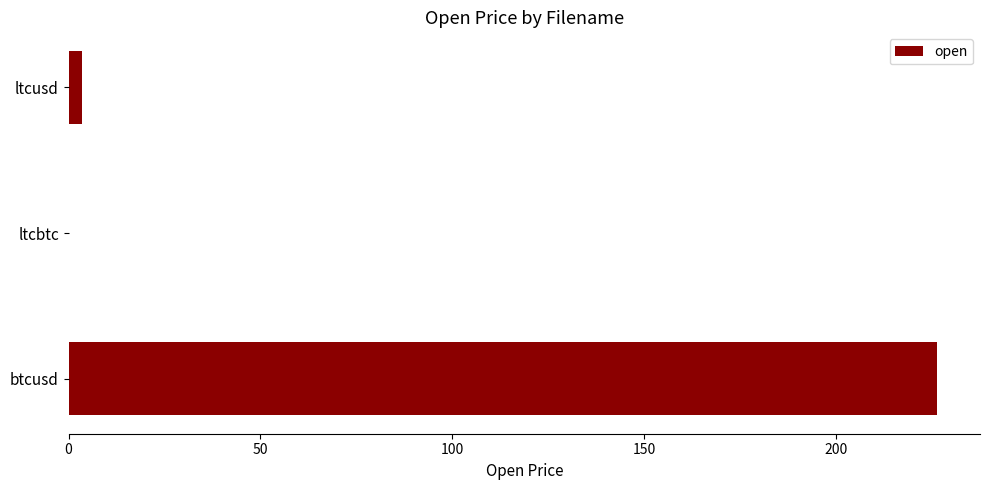

Between btcusd and ltcbtc, which is larger?

btcusd